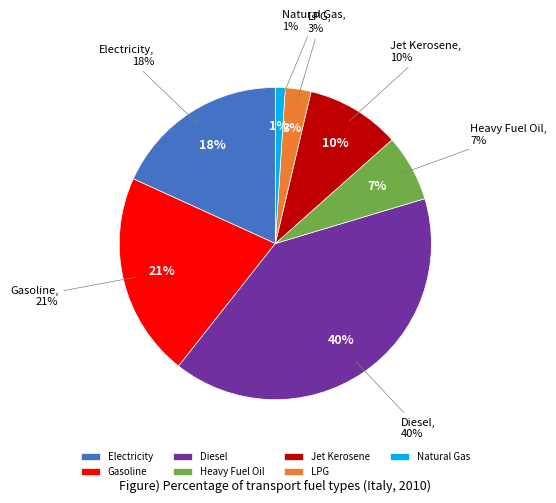

Is TRA_FT_NGA_E the majority of the pie?

No